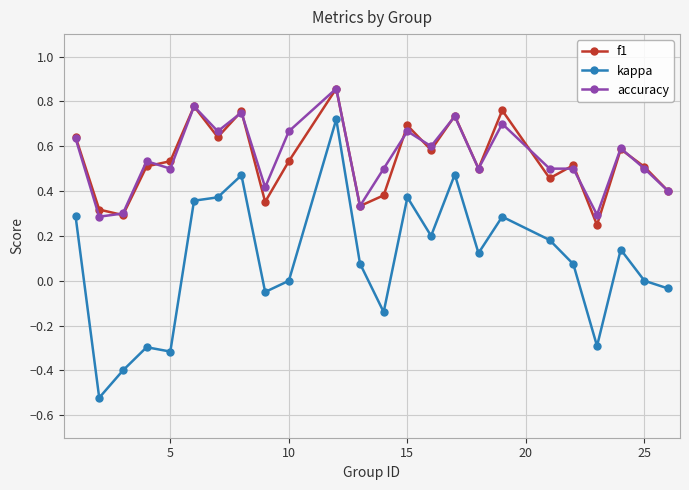

Which series has the largest range (max minus min)?

kappa